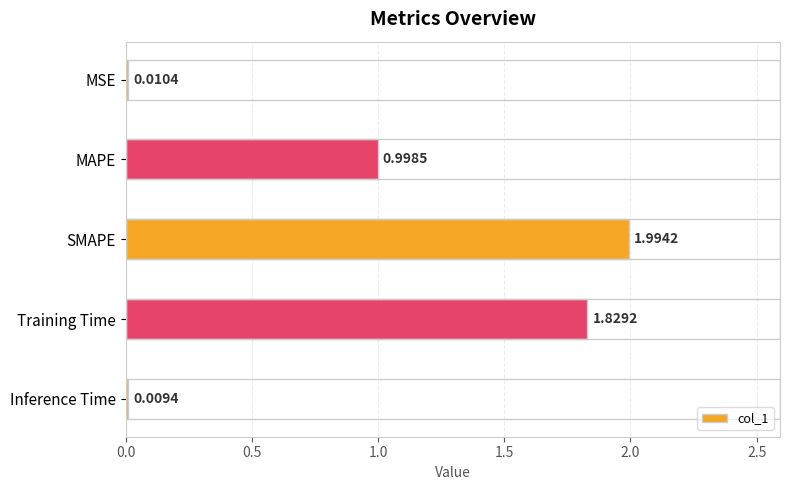

List the labels in order of value, smallest first.

Inference Time, MSE, MAPE, Training Time, SMAPE